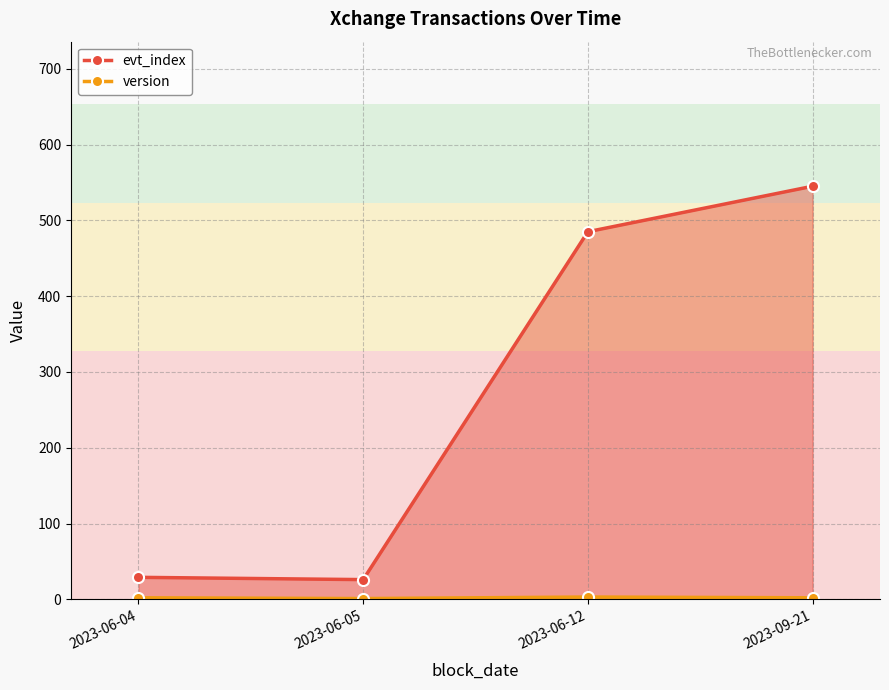

At 2023-06-12, list the series in order from largest to smallest.

evt_index, version